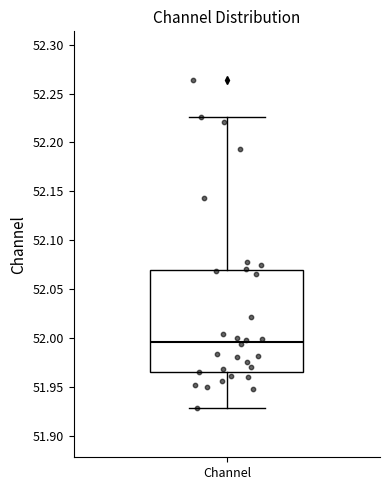

Where is the lower edge of the box for Channel on the y-axis? The values are not printed on the chart, so give them approximately, as read against the axis.

51.965